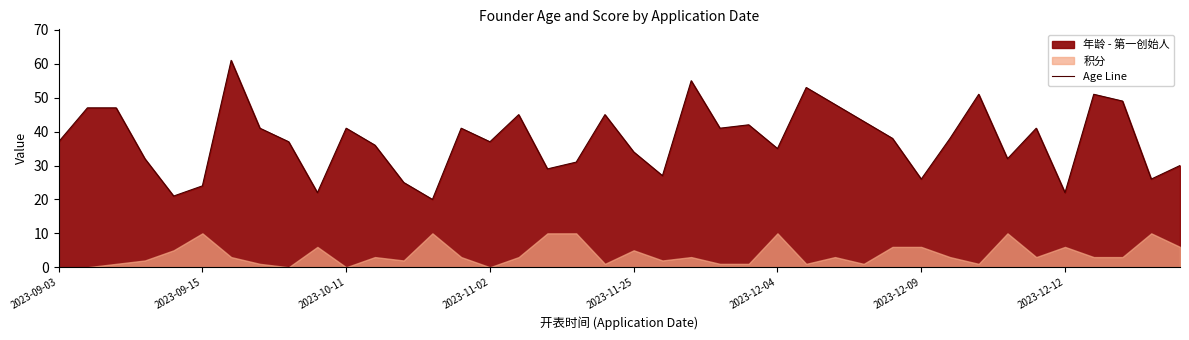

What is the difference between the maximum and minimum values?

41